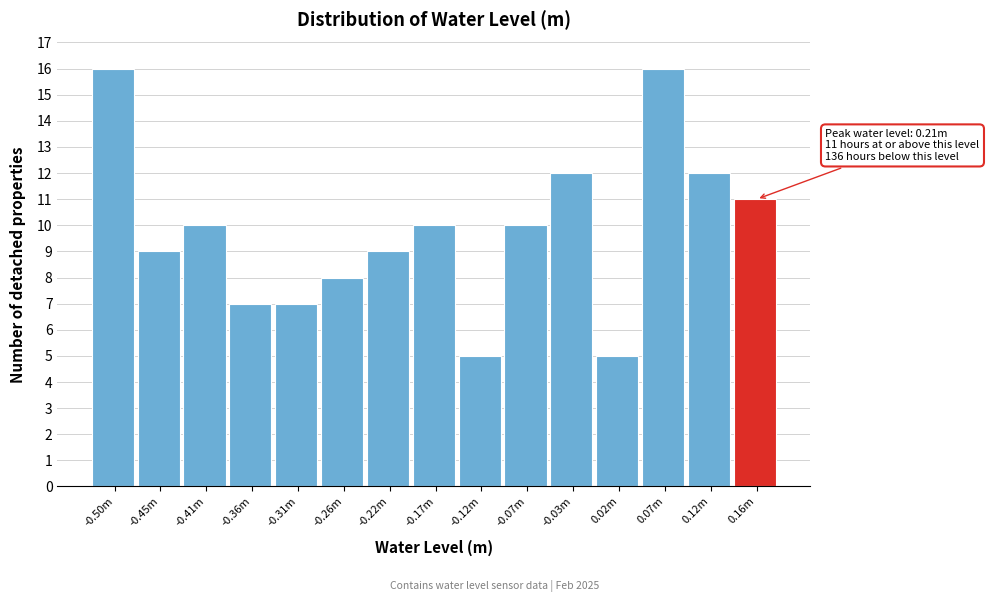

Reading left to right, list all the values displayed in this chart.

-0.50m=16	-0.45m=9	-0.41m=10	-0.36m=7	-0.31m=7	-0.26m=8	-0.22m=9	-0.17m=10	-0.12m=5	-0.07m=10	-0.03m=12	0.02m=5	0.07m=16	0.12m=12	0.16m=11